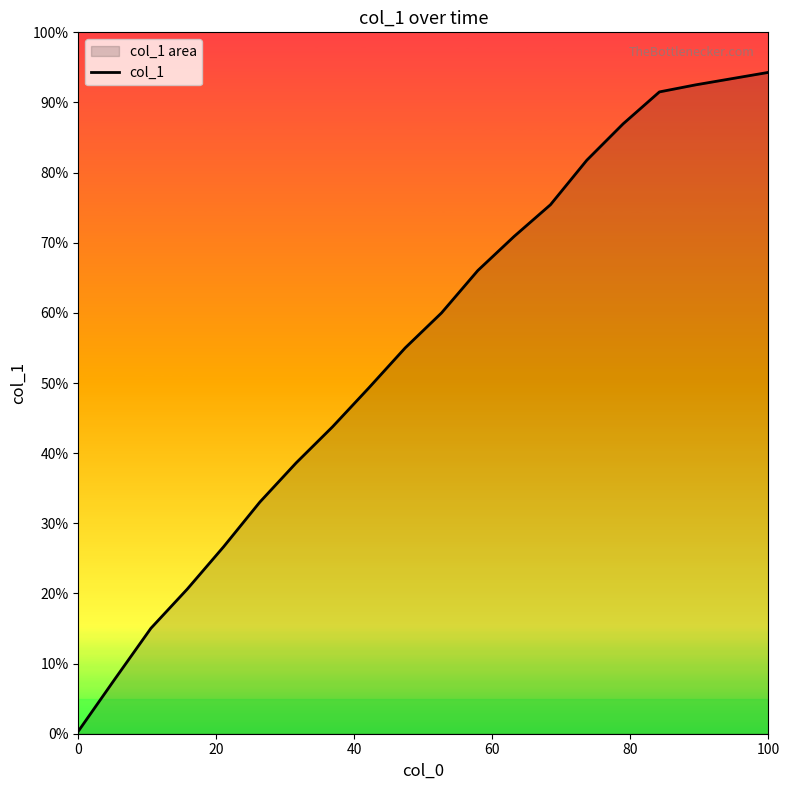

What is the average value?

55.1